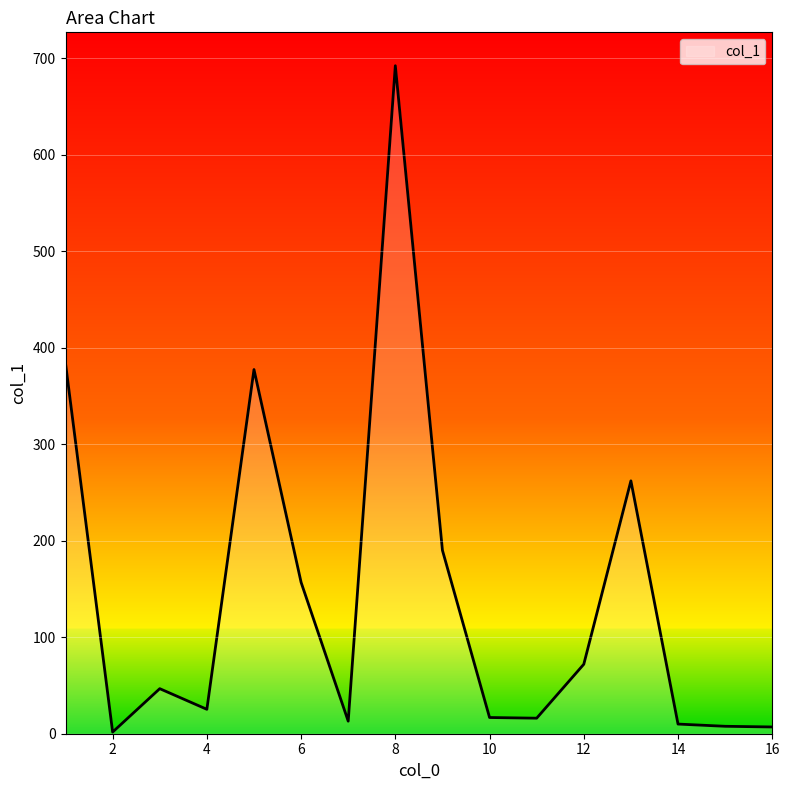

What is the maximum value shown in the chart?

692.4